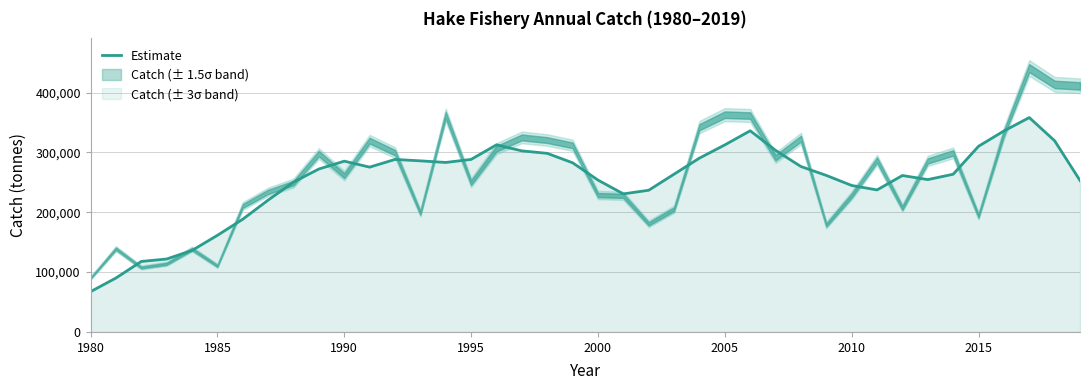

How many interior local peaks (higher than both neighbors) does the data have?

6